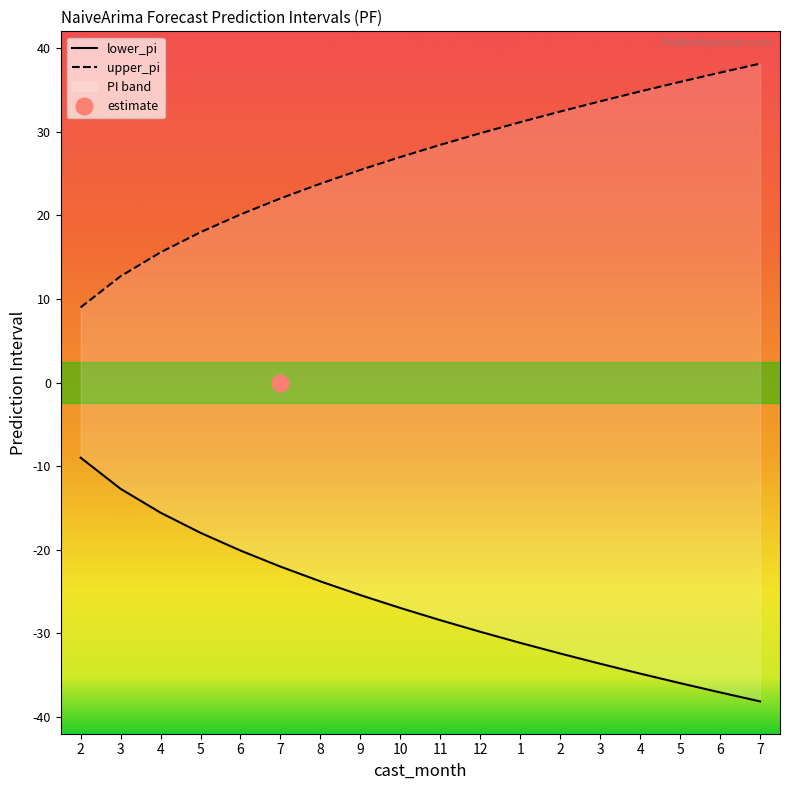

Reading left to right, what are all the values shown in this chart?

lower_pi: 2=-9.0	3=-12.7	4=-15.6	5=-18.0	6=-20.1	7=-22.0	8=-23.8	9=-25.4	10=-27.0	11=-28.4	12=-29.8	1=-31.1	2=-32.4	3=-33.6	4=-34.8	5=-36.0	6=-37.1	7=-38.1
upper_pi: 2=9.0	3=12.7	4=15.6	5=18.0	6=20.1	7=22.0	8=23.8	9=25.4	10=27.0	11=28.4	12=29.8	1=31.1	2=32.4	3=33.6	4=34.8	5=36.0	6=37.1	7=38.1